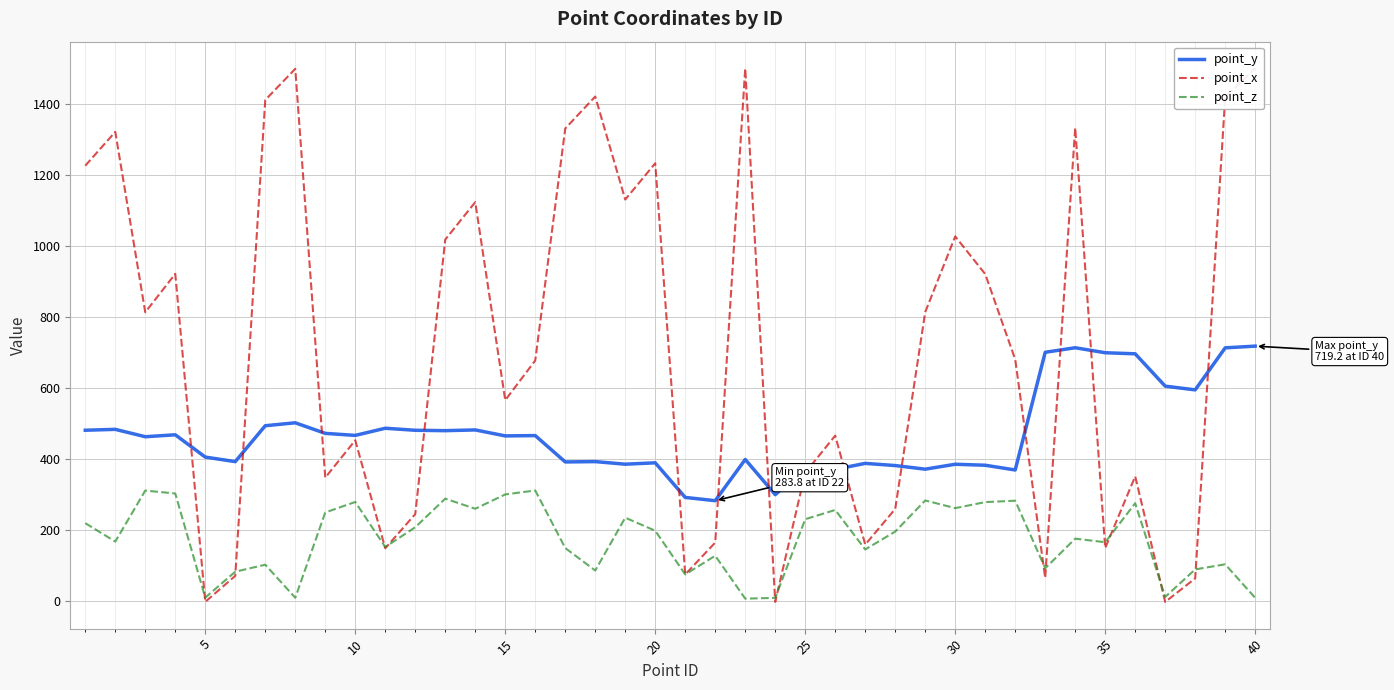

Which series has the largest total across all categories?

point_x